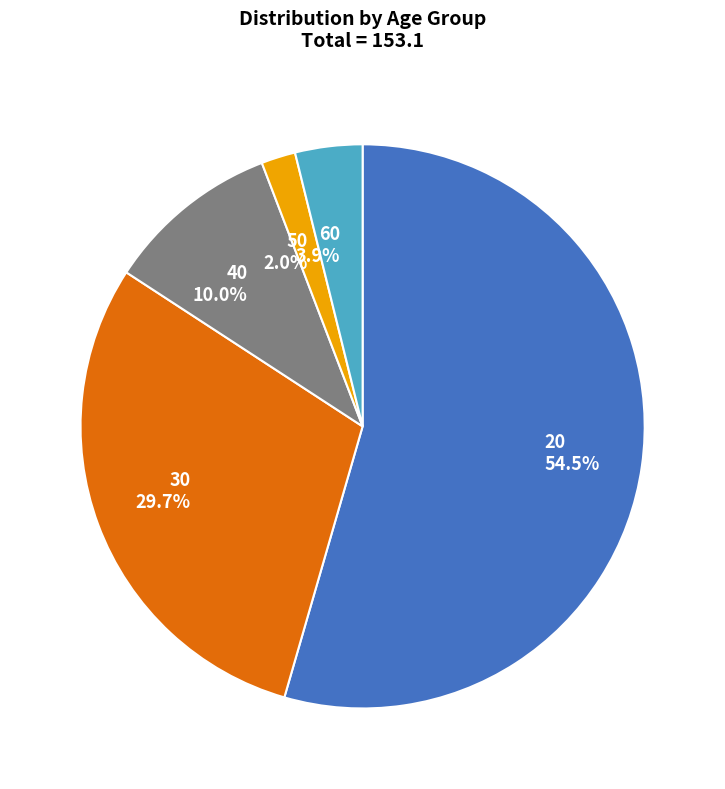

How many segments does this pie chart have?

5